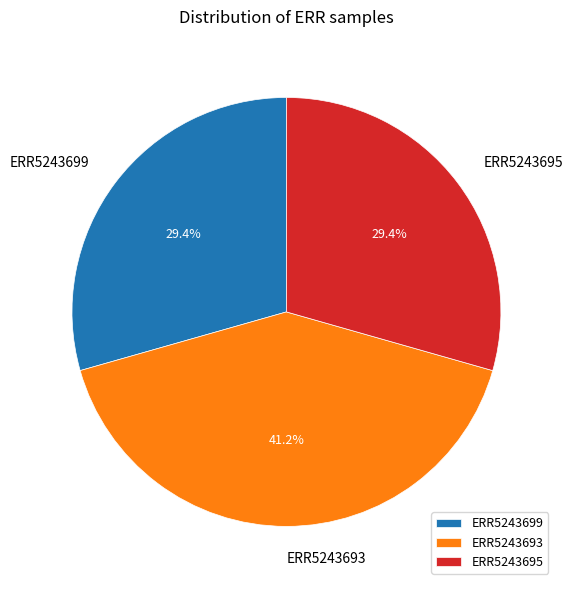

True or false: ERR5243699 accounts for 29% of the total.

True